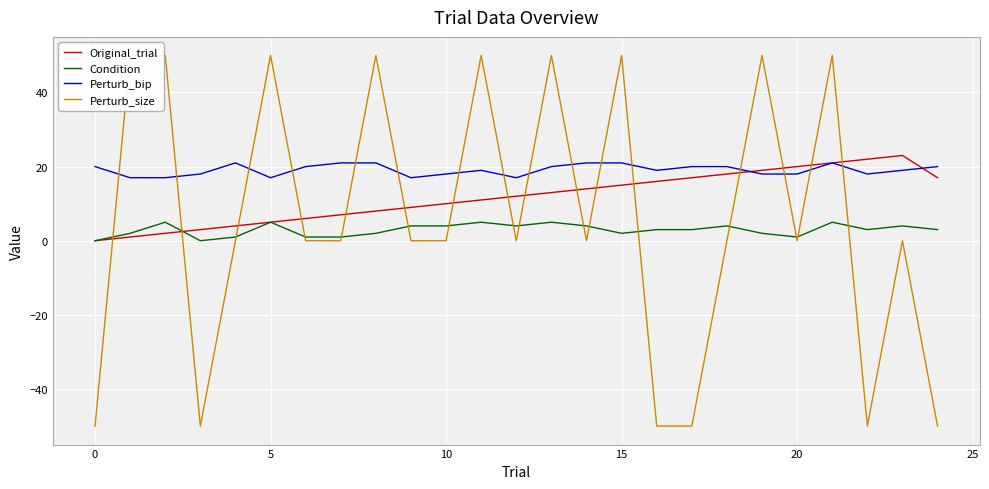

How many data points does each series have?

25